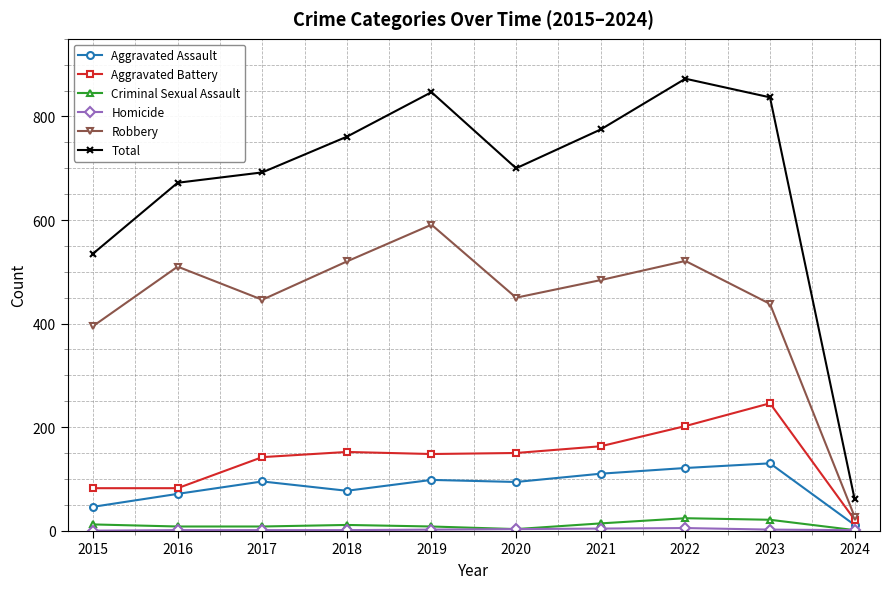

Which series has the largest range (max minus min)?

Total